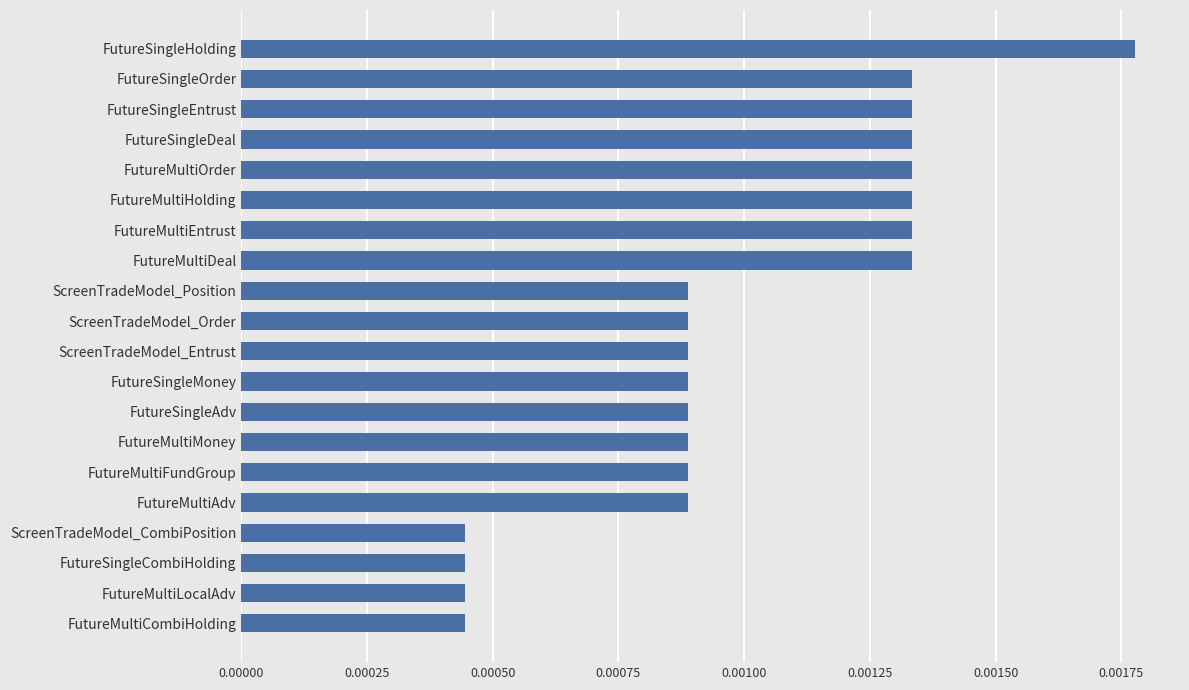

Count the values in the range 0 to 1.

20